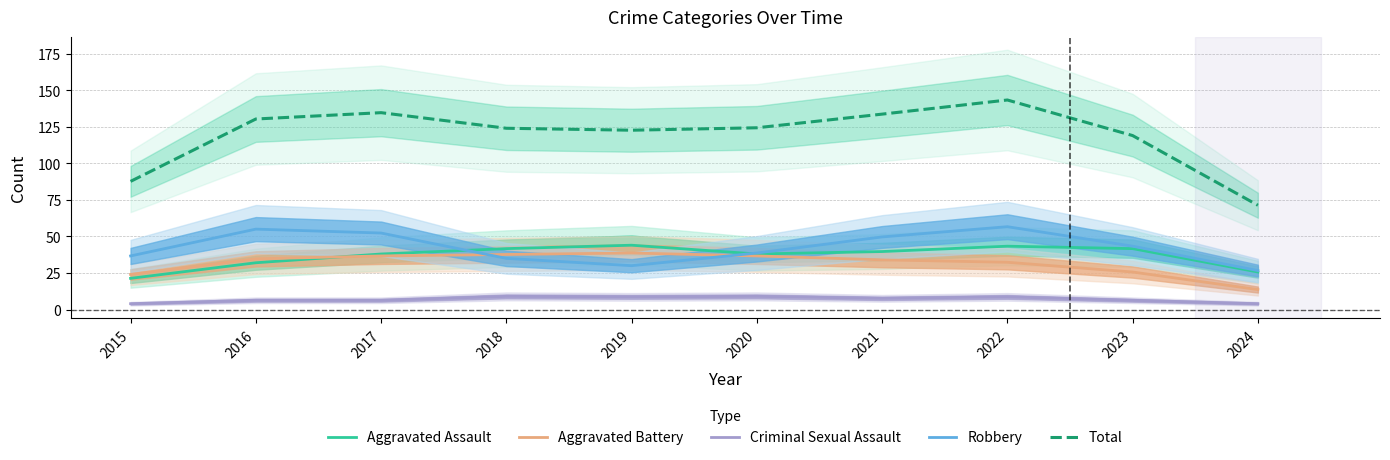

What is the total value across all series at 2021?

264.7